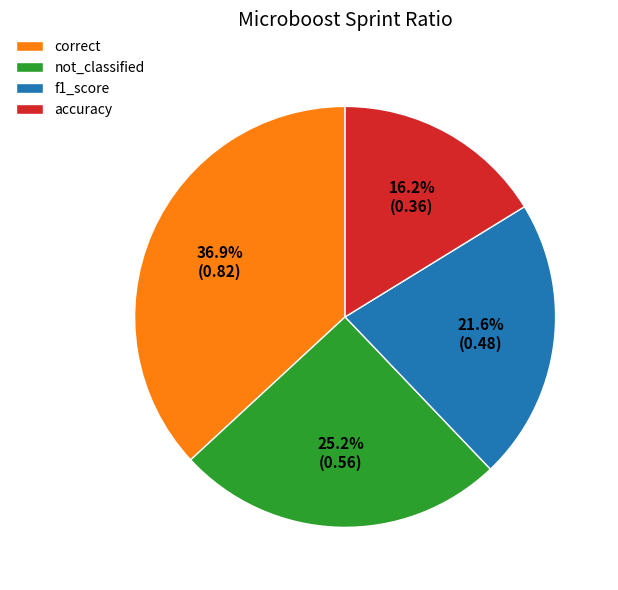

Which has a higher value, accuracy or f1_score?

f1_score